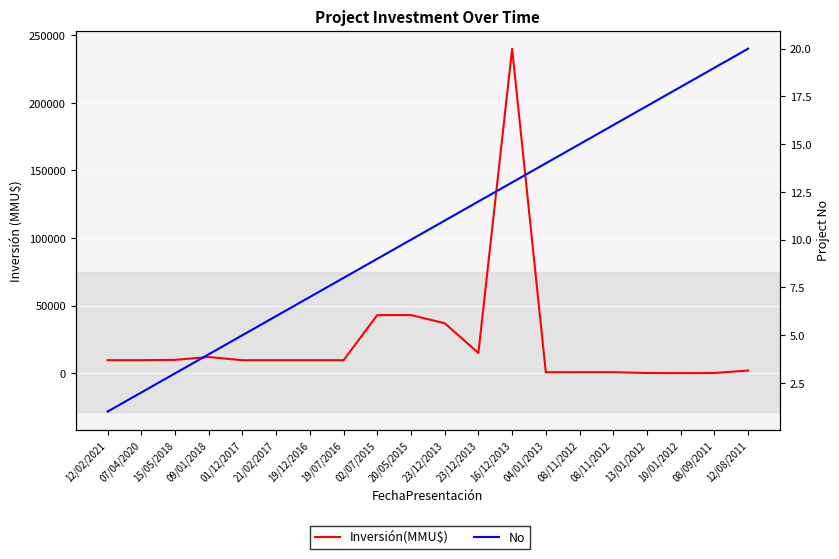

Reading left to right, list all the values displayed in this chart.

Inversión(MMU$): 12/02/2021=9650	07/04/2020=9650	15/05/2018=9903	09/01/2018=12000	01/12/2017=9650	21/02/2017=9650	19/12/2016=9650	19/07/2016=9650	02/07/2015=43000	20/05/2015=43000	23/12/2013=37000	23/12/2013=15000	16/12/2013=240000	04/01/2013=750	08/11/2012=800	08/11/2012=800	13/01/2012=200	10/01/2012=100	08/09/2011=200	12/08/2011=1978
No: 12/02/2021=1	07/04/2020=2	15/05/2018=3	09/01/2018=4	01/12/2017=5	21/02/2017=6	19/12/2016=7	19/07/2016=8	02/07/2015=9	20/05/2015=10	23/12/2013=11	23/12/2013=12	16/12/2013=13	04/01/2013=14	08/11/2012=15	08/11/2012=16	13/01/2012=17	10/01/2012=18	08/09/2011=19	12/08/2011=20